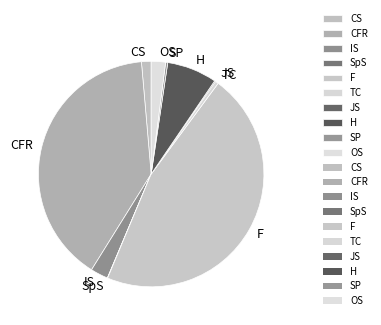

Combined, do TC and OS account for over 50%?

No